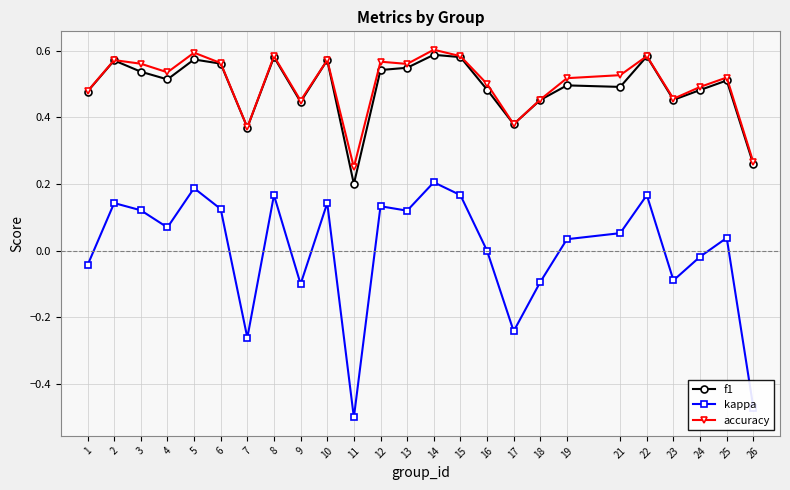

At which label does kappa first exceed 0?

2